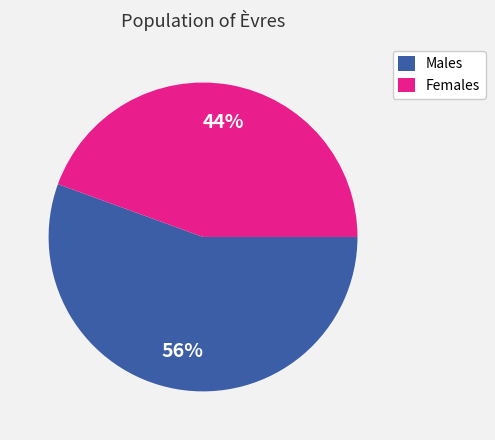

True or false: Females accounts for 44% of the total.

True